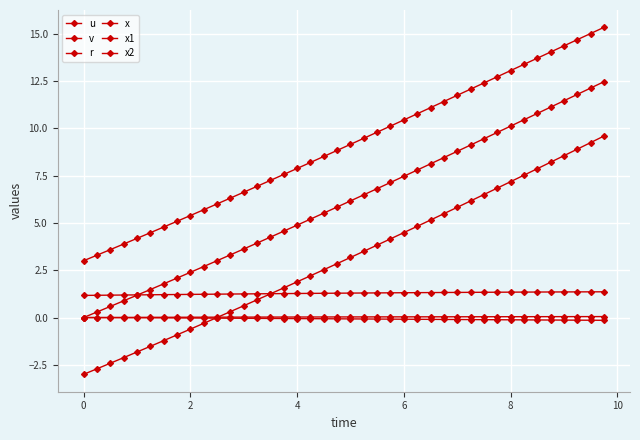

What is the maximum value shown in the chart?

15.3